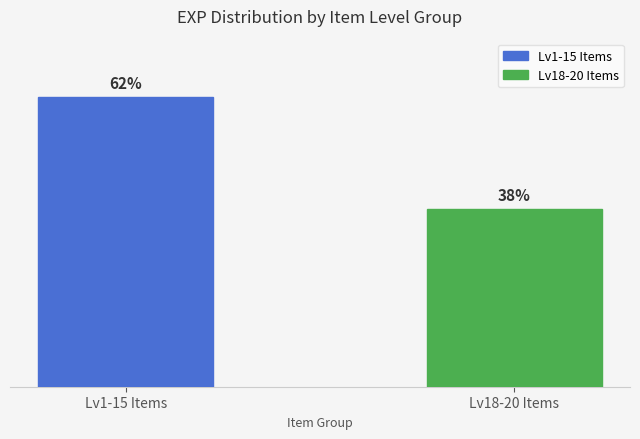

Are the bars horizontal?

No